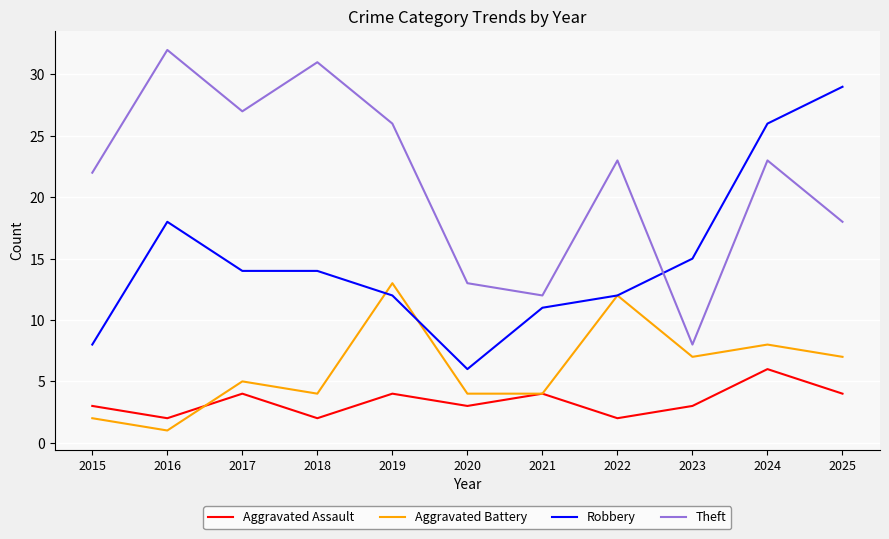

Between 2015 and 2017, which series saw the biggest shift?

Robbery